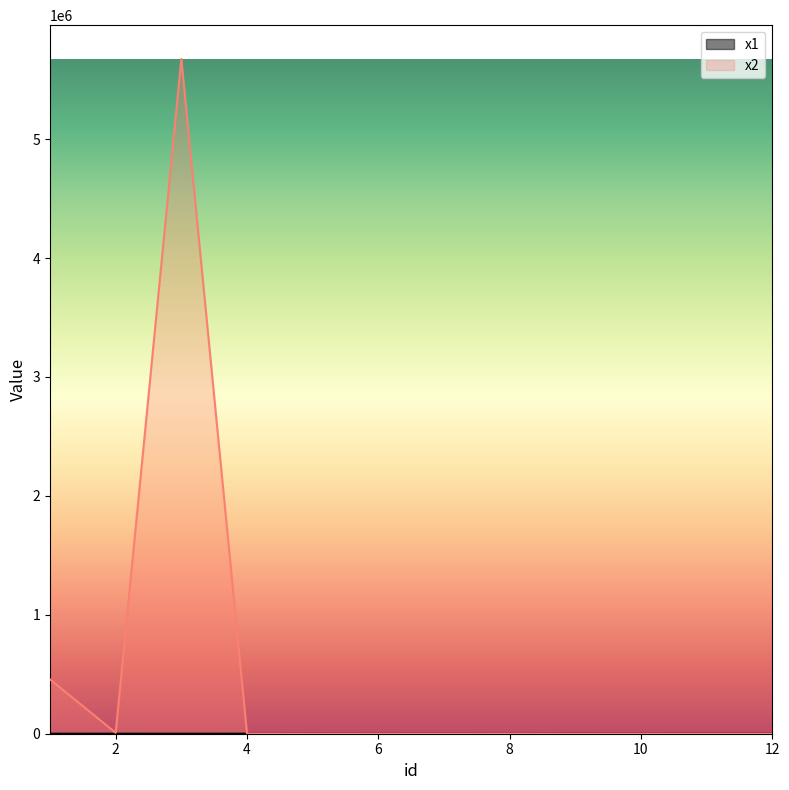

The value of x1 at 10 is 488.3. True or false?

False